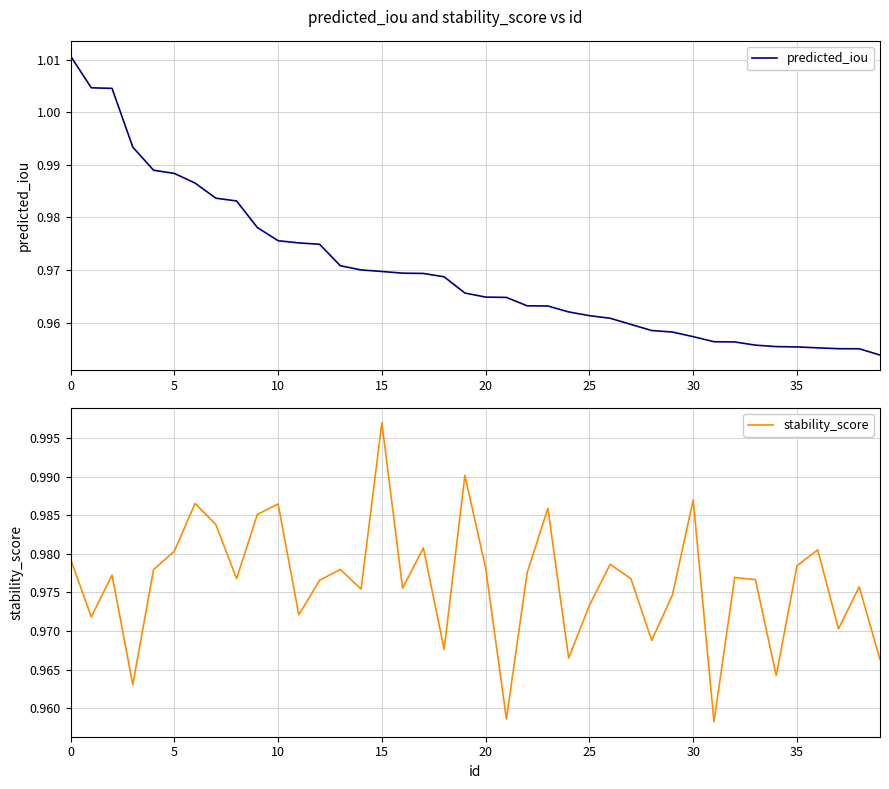

The value of stability_score at 38 is 1.0. True or false?

True